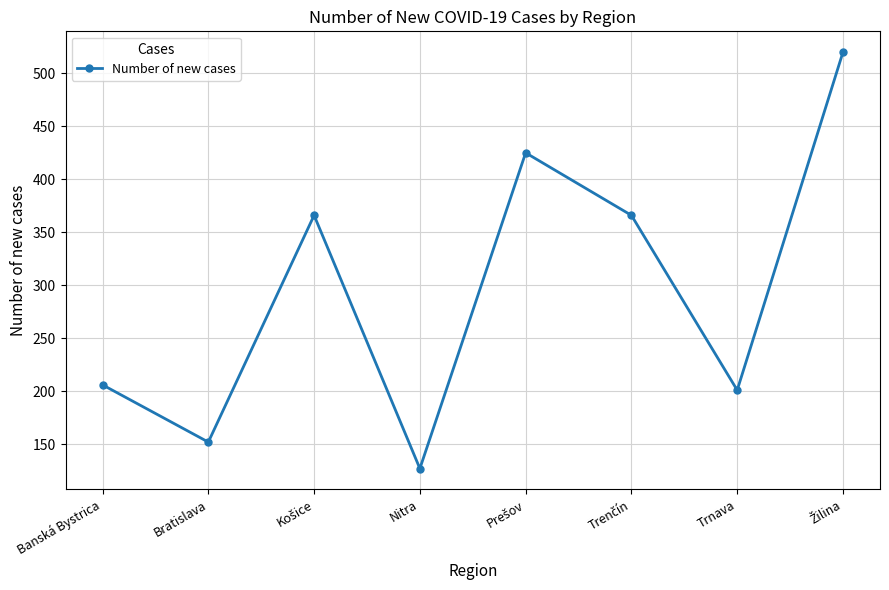

What is the difference between the second highest and second lowest values?

273